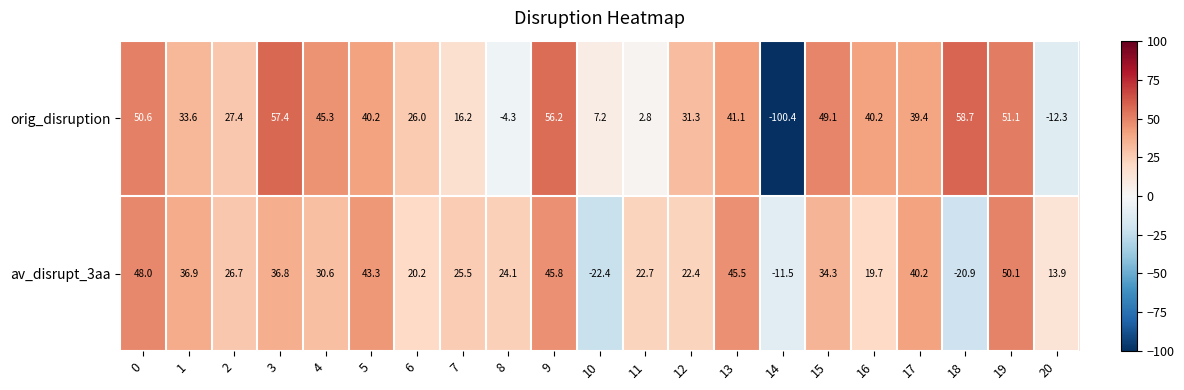

What is the average value of the av_disrupt_3aa series?

25.3